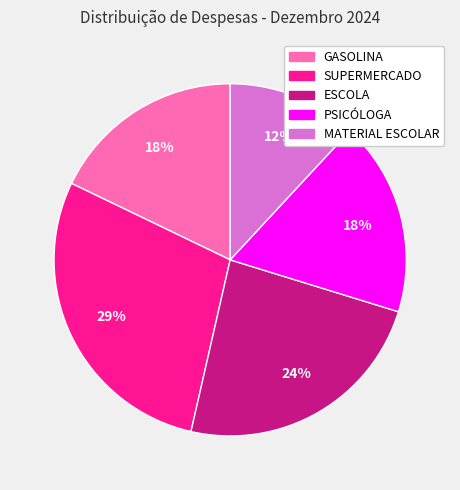

How many slices are in this pie chart?

5